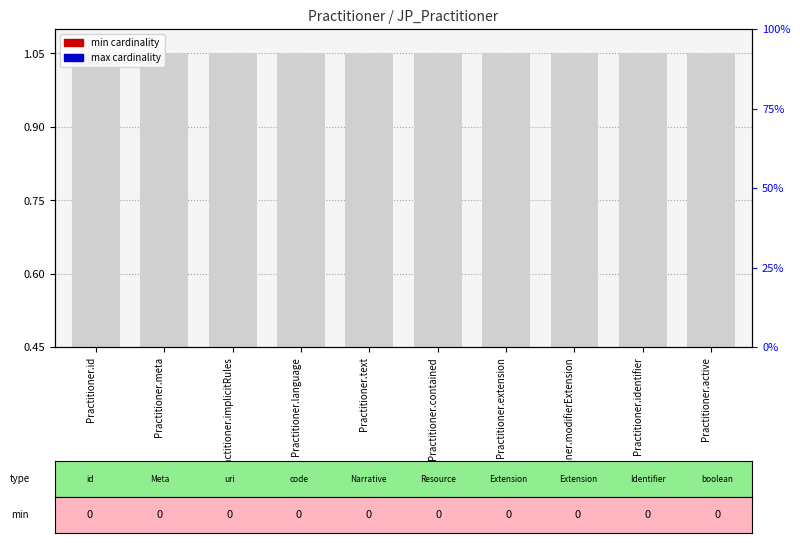

At how many categories does at least one series exceed 0?

10